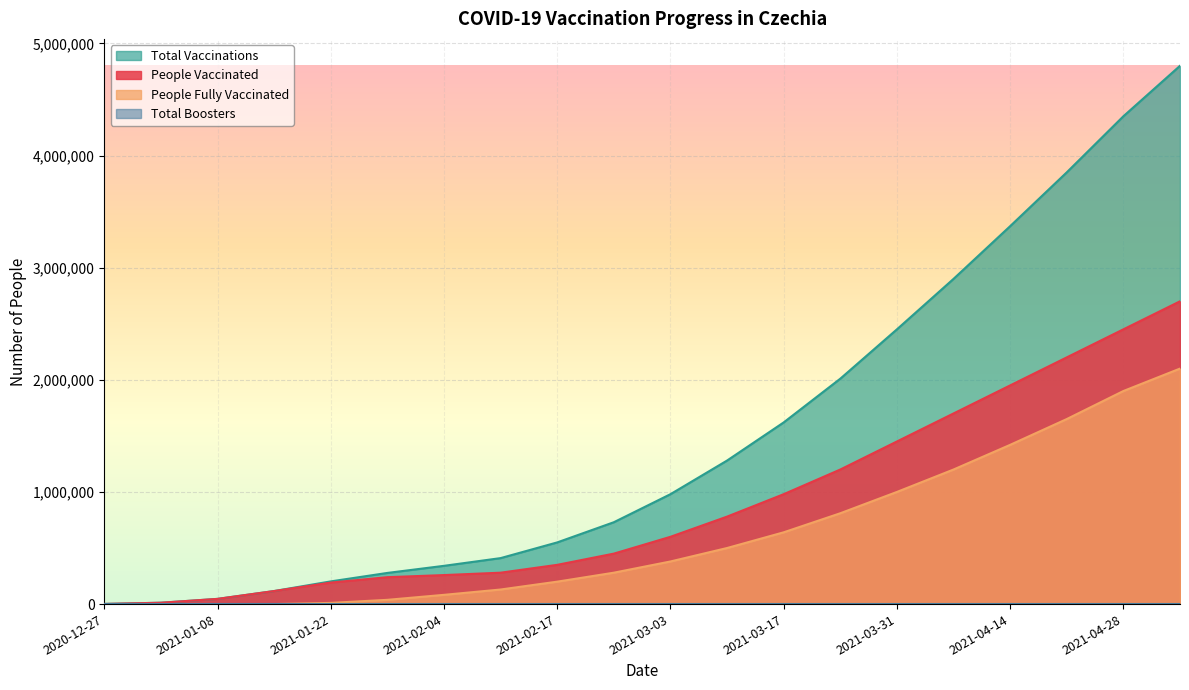

What is the label of the 4th point from the right?

2021-04-14